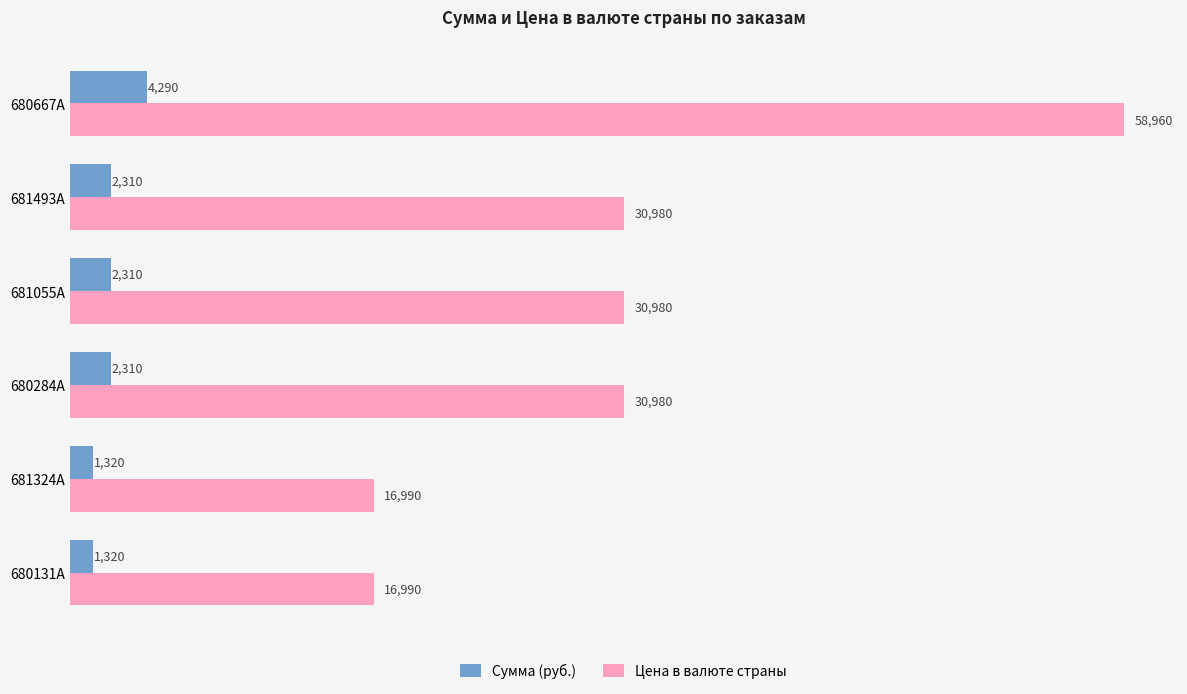

What value does the Цена в валюте страны series have at 680131A, to the nearest 100?

17000